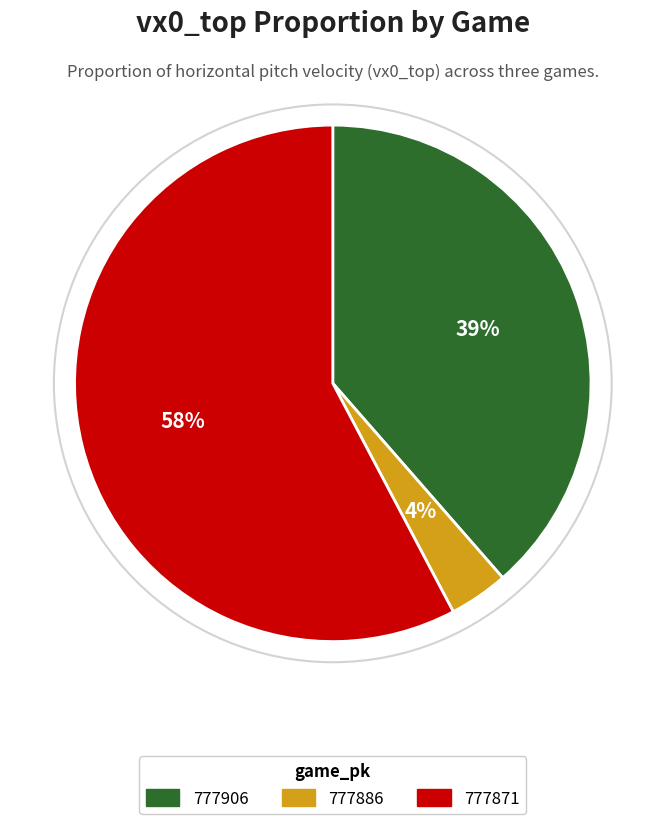

What percentage is the 777906 slice, to the nearest percent?

39%